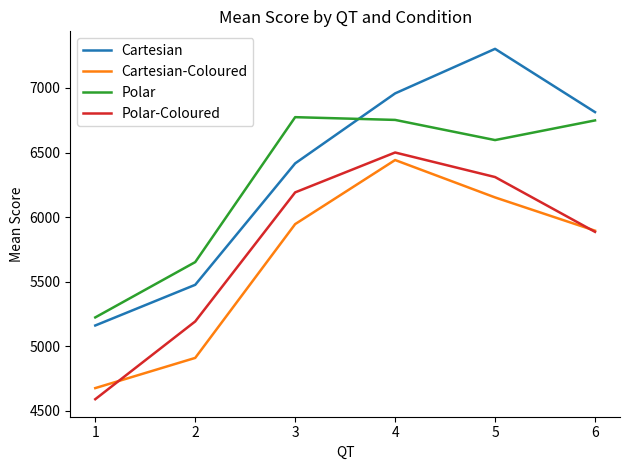

Which category has the highest value in the Cartesian series?

5